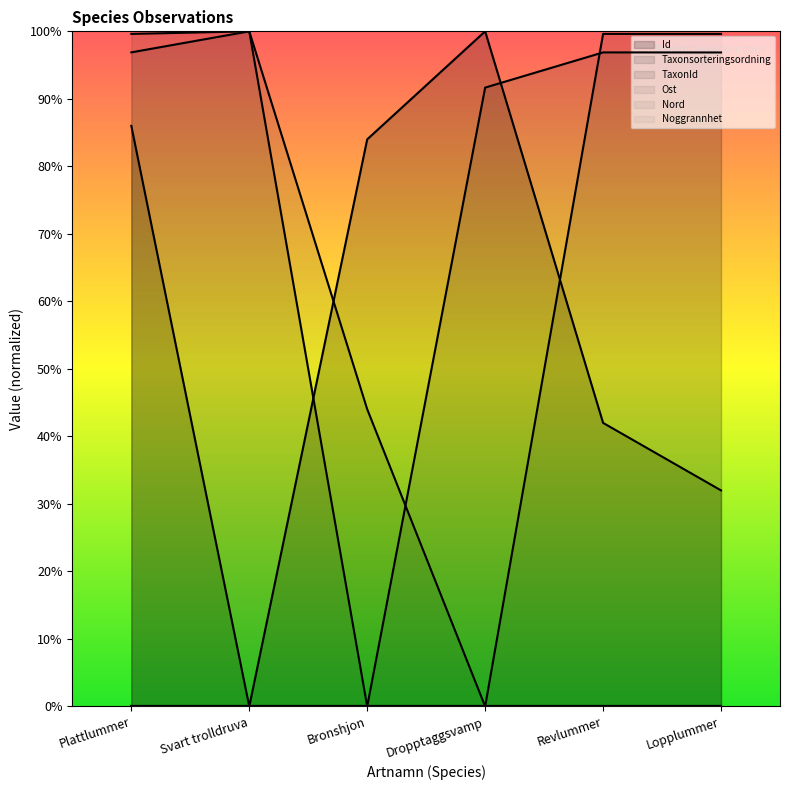

Where does the Id series first go above 84?

Plattlummer